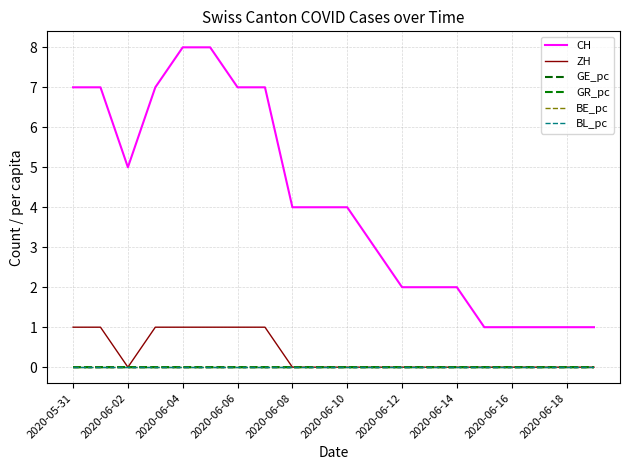

What is the label of the 4th point from the right?

2020-06-16